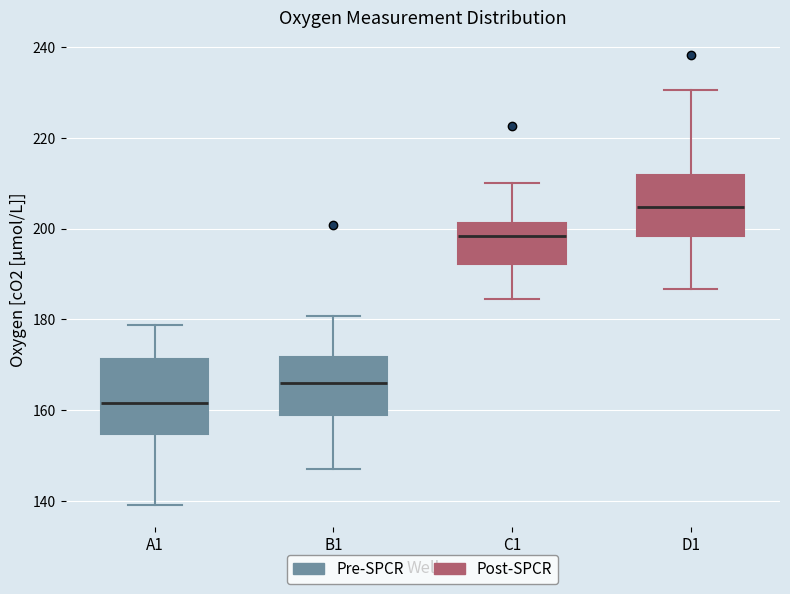

Where does the median line of the box for A1 sit on the y-axis? The values are not printed on the chart, so give them approximately, as read against the axis.

162